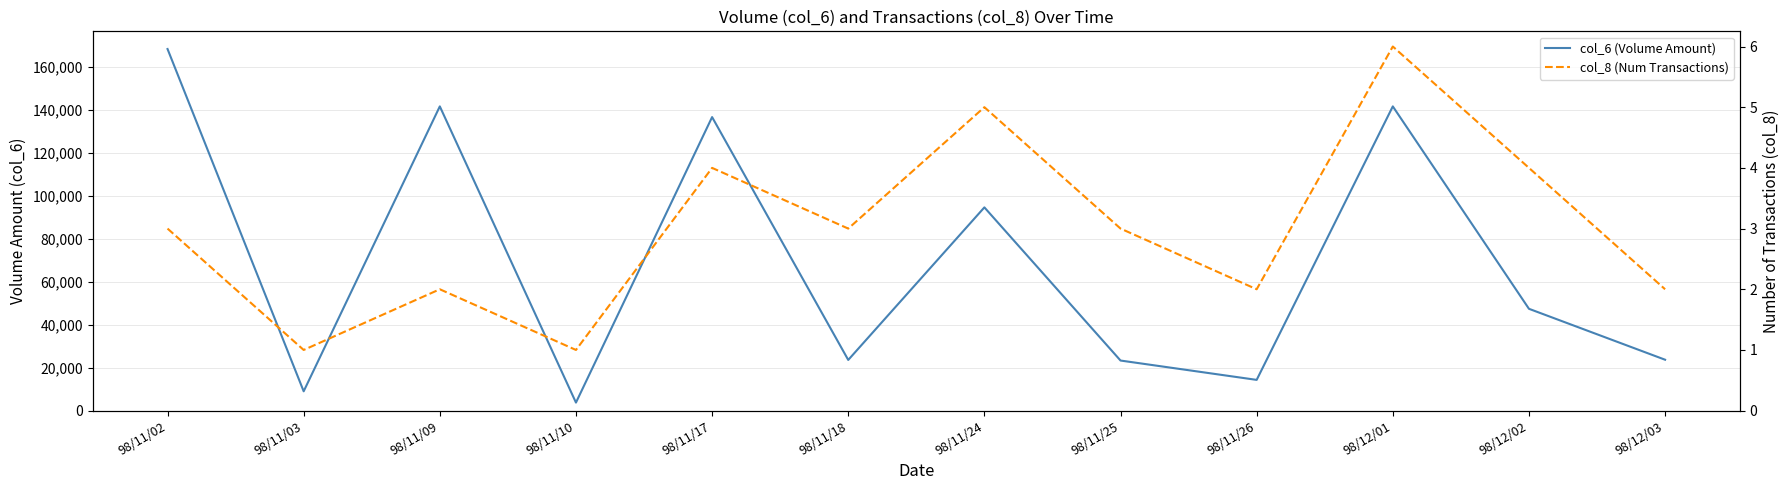

At which category is the sum across all series the highest?

98/11/02